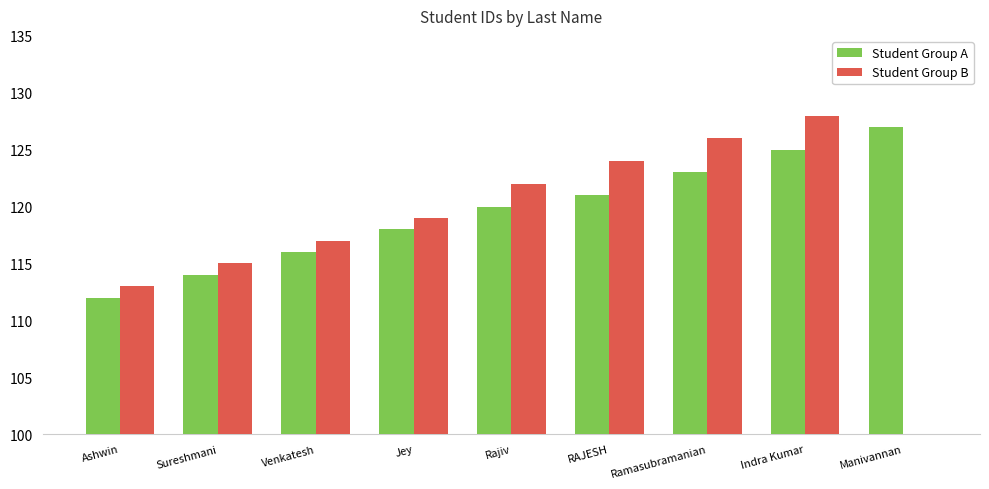

List the series in order of their overall mean, highest first.

Student Group A, Student Group B